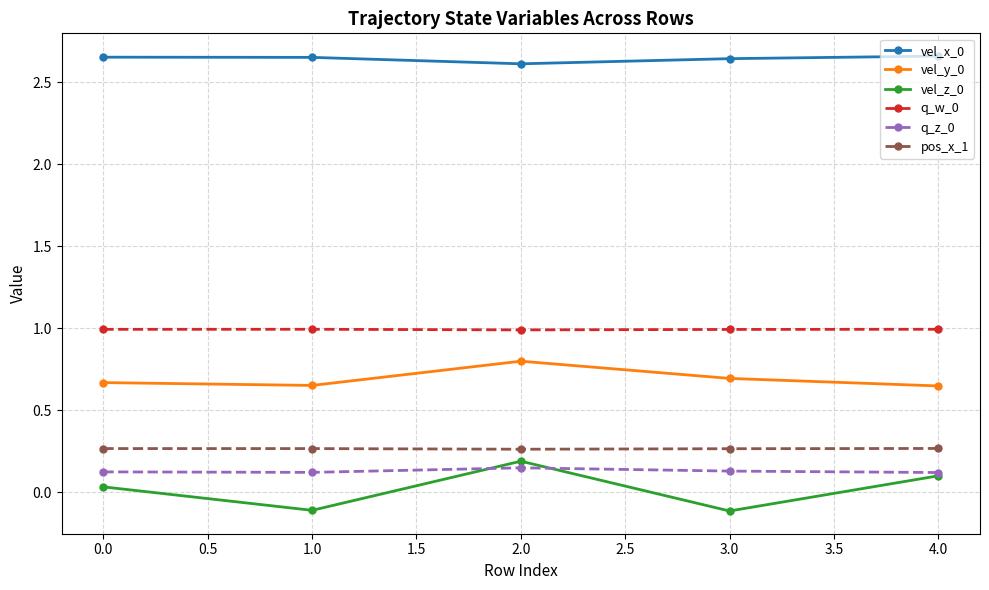

What is the label of the 5th point from the left?

4.0